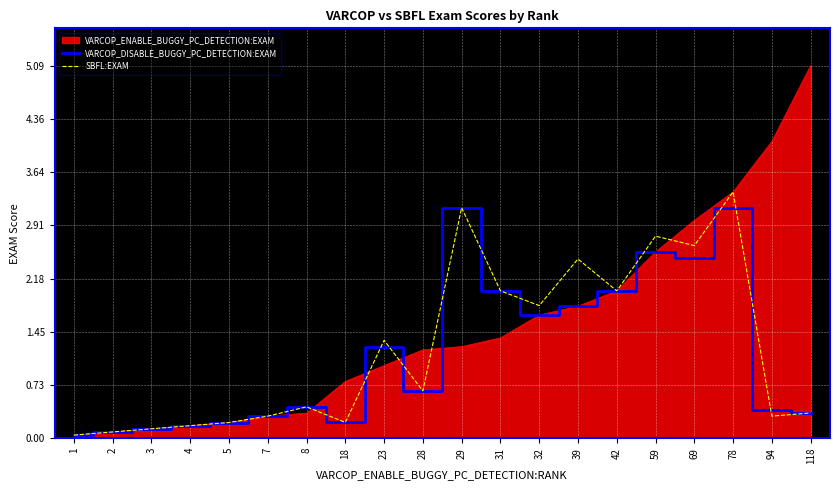

Does the chart display data point markers on the line(s)?

No